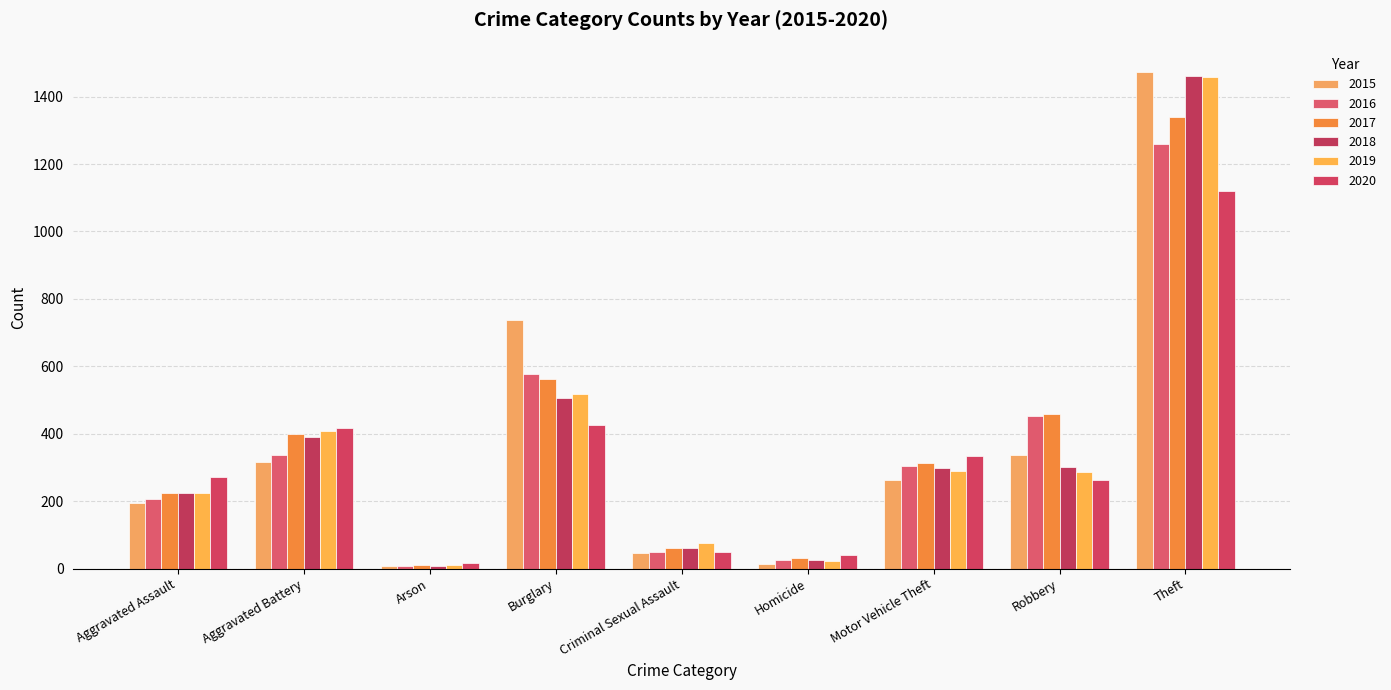

How many bars are there in each group?

6